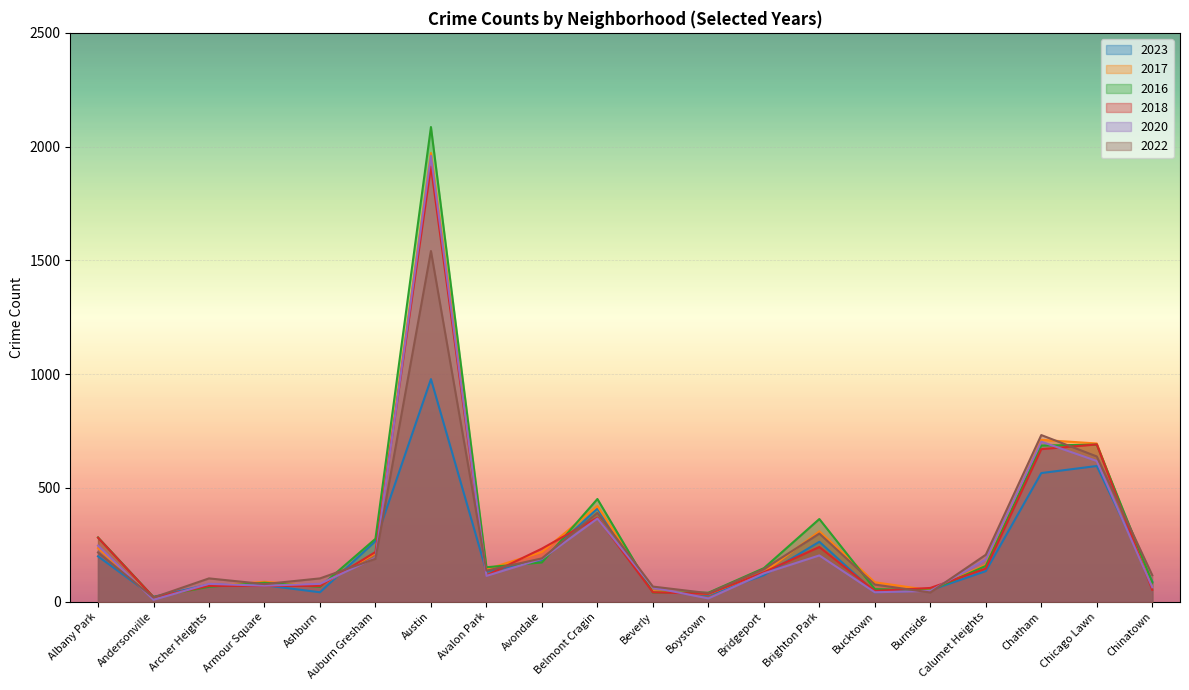

At which category does 2017 reach its first local peak?

Armour Square